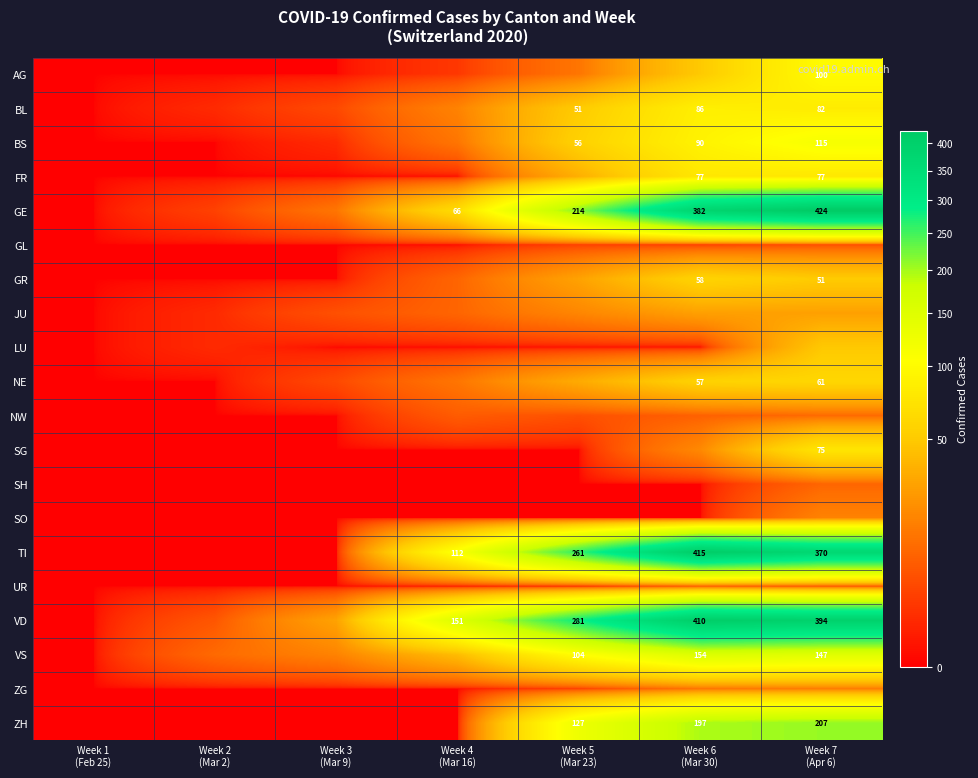

The value of SH at Week 5 (Mar 23) is 6. True or false?

False